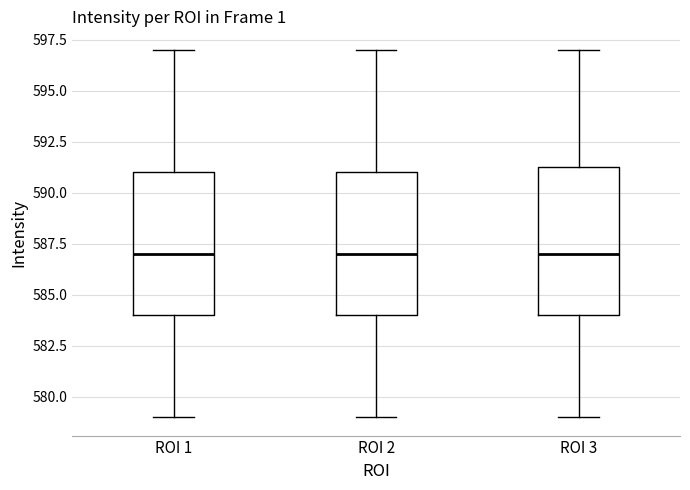

Reading left to right, transcribe this box plot: for each box, give where its median line is, the range the box spans, and where its two whiskers end, as read against the y-axis. The values are not printed on the chart, so give them approximately, as read against the axis.

ROI 1: median 587.0, box 584.0 to 591.0, whiskers 579.0 to 597.0
ROI 2: median 587.0, box 584.0 to 591.0, whiskers 579.0 to 597.0
ROI 3: median 587.0, box 584.0 to 591.5, whiskers 579.0 to 597.0